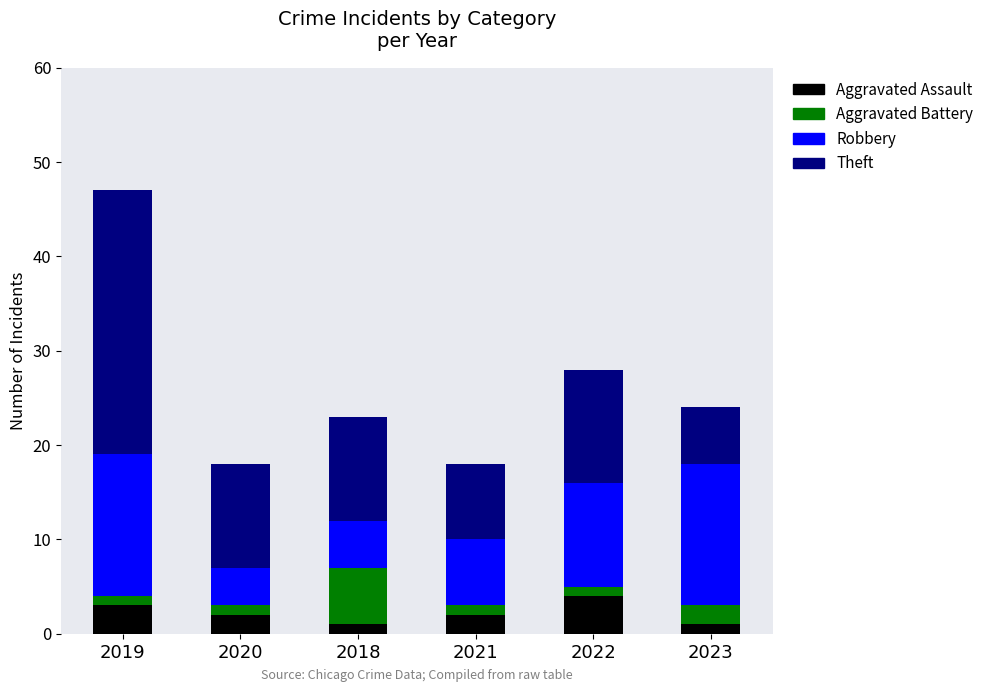

At which category is the sum across all series the highest?

2019